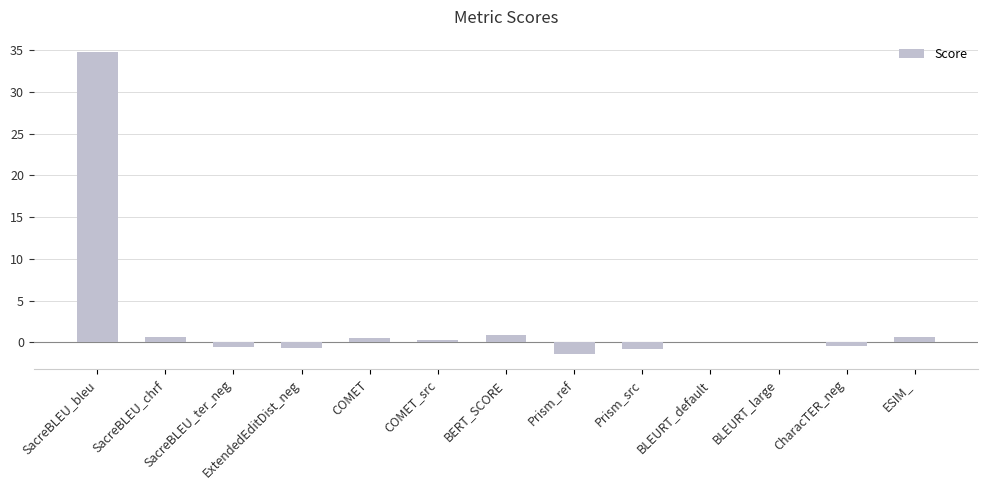

What is the sum of all values?

33.9